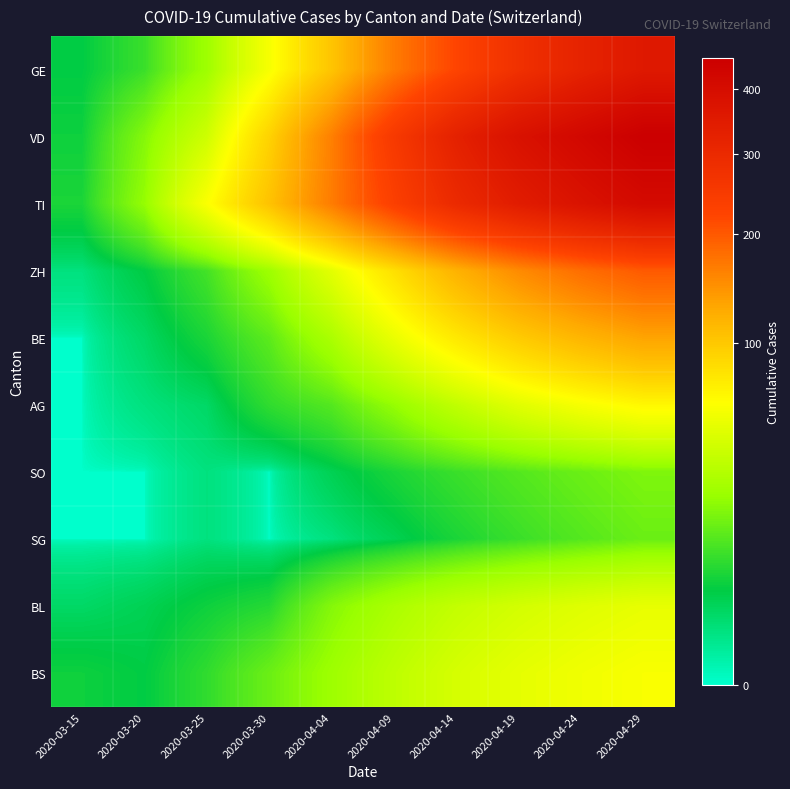

At 2020-04-14, list the series in order from largest to smallest.

VD, TI, GE, ZH, BE, BS, BL, AG, SO, SG